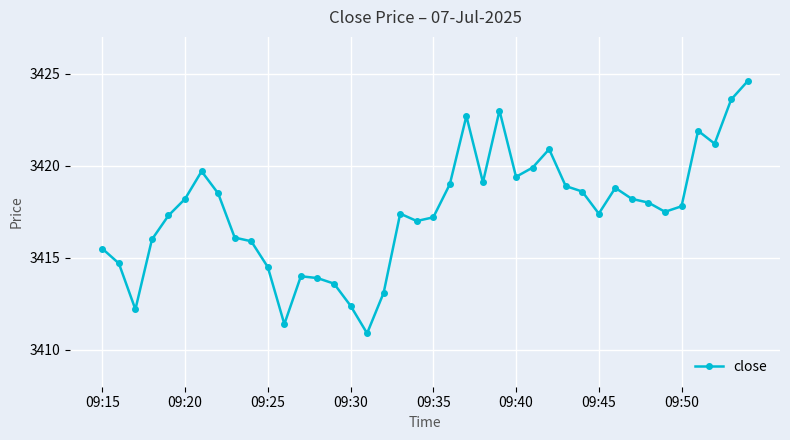

Does the chart display data point markers on the line(s)?

Yes